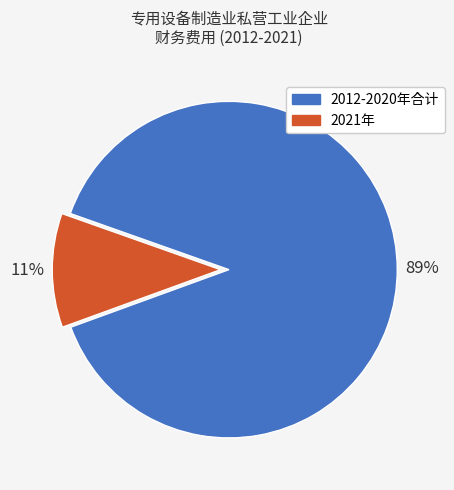

To the nearest percent, what is the difference between the 2012-2020年合计 and 2021年 slice percentages?

78%